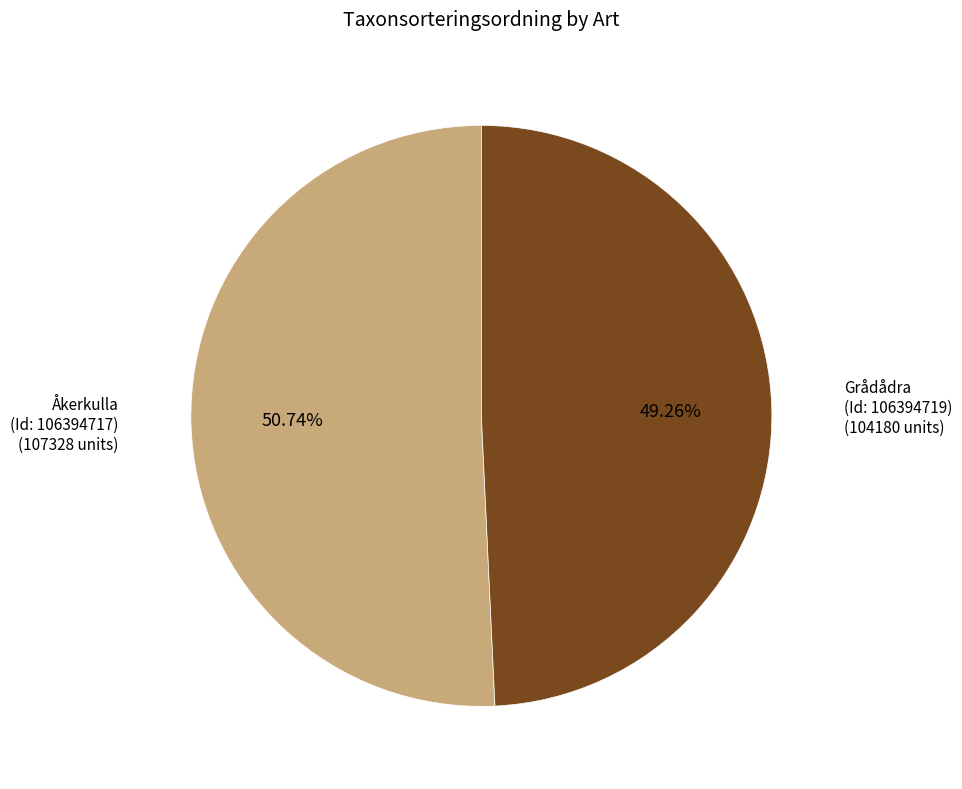

What is the majority slice?

Åkerkulla (Id: 106394717)